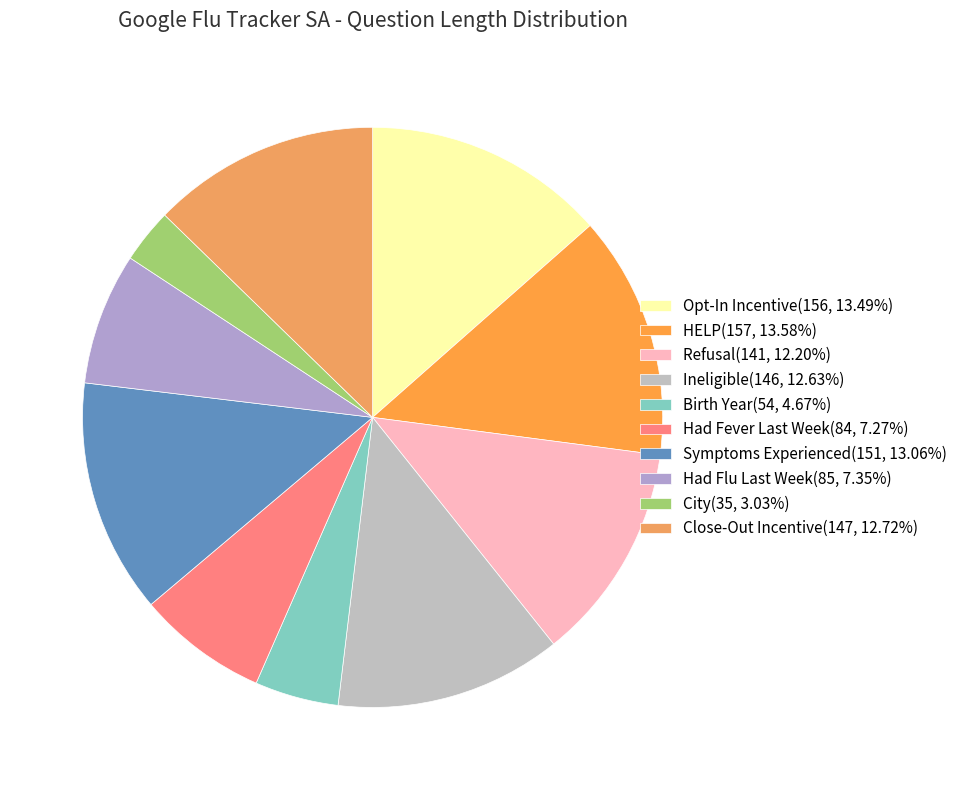

Combined, what portion of the pie is Birth Year and Opt-In Incentive?

18.2%